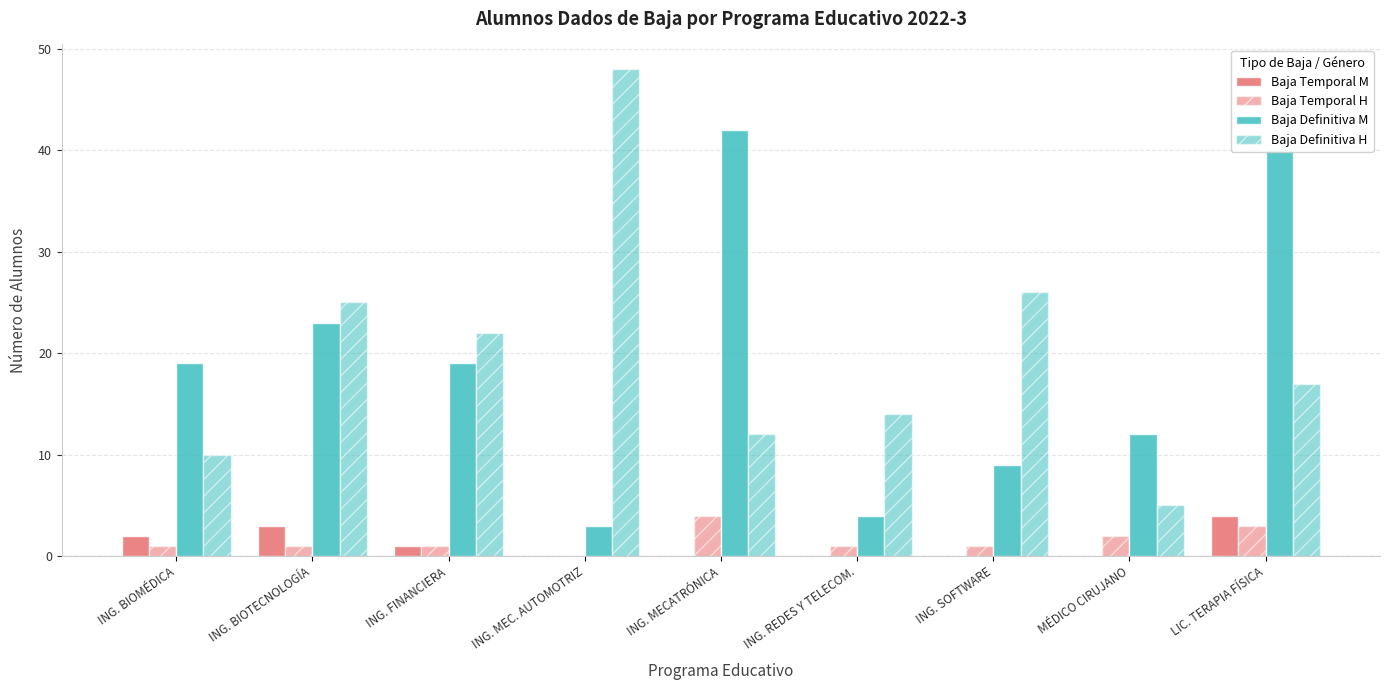

Which series has the largest total across all categories?

Baja Definitiva H